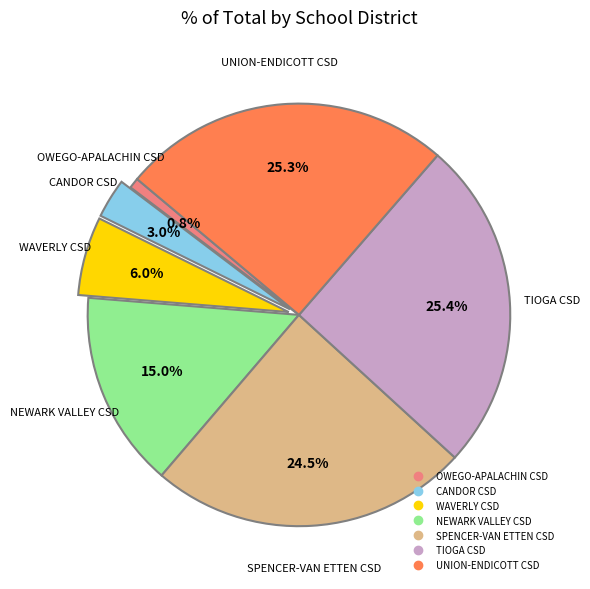

Is there a majority slice in this chart?

No